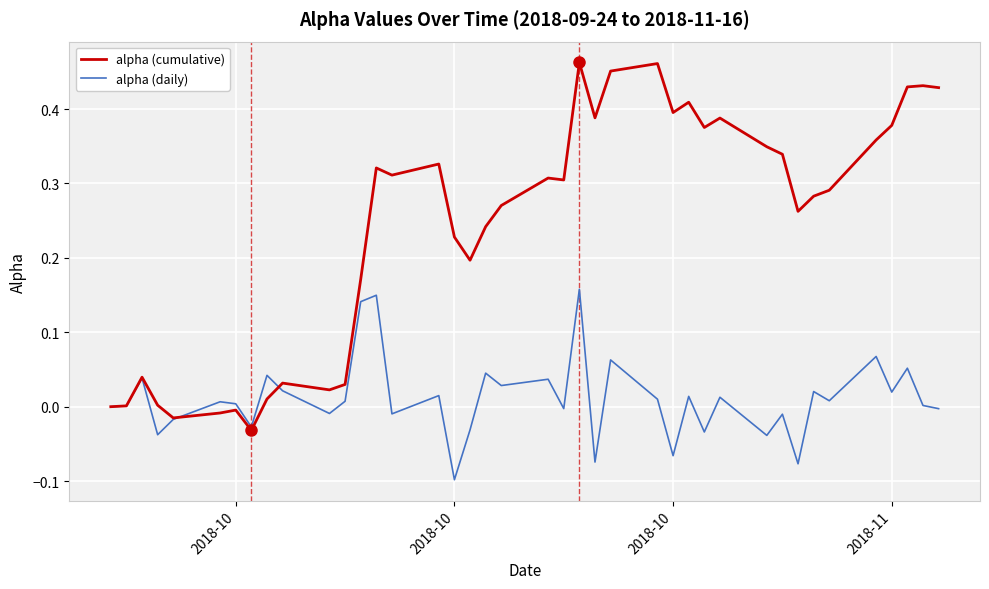

List the series in order of their peak value, lowest first.

alpha (daily), alpha (cumulative)